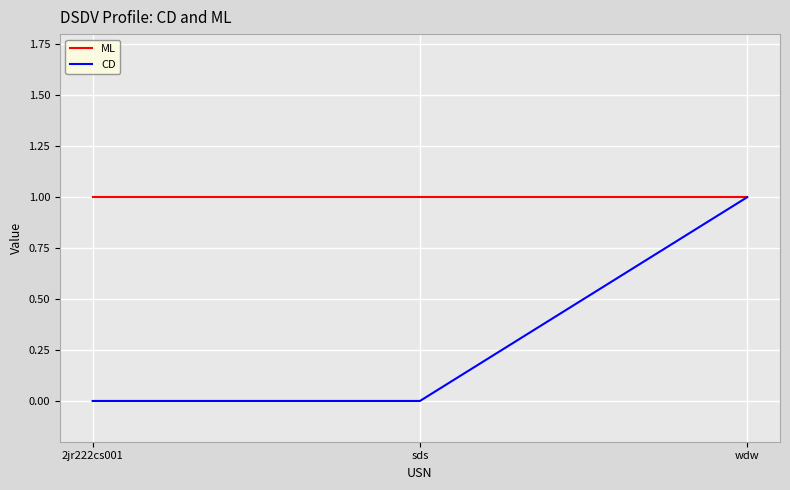

Reading left to right, transcribe all the data shown in this chart.

ML: 1	1	1
CD: 0	0	1